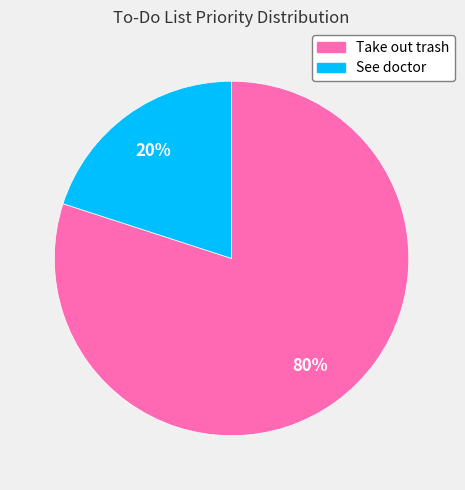

Rank the categories by value from highest to lowest.

Take out trash, See doctor